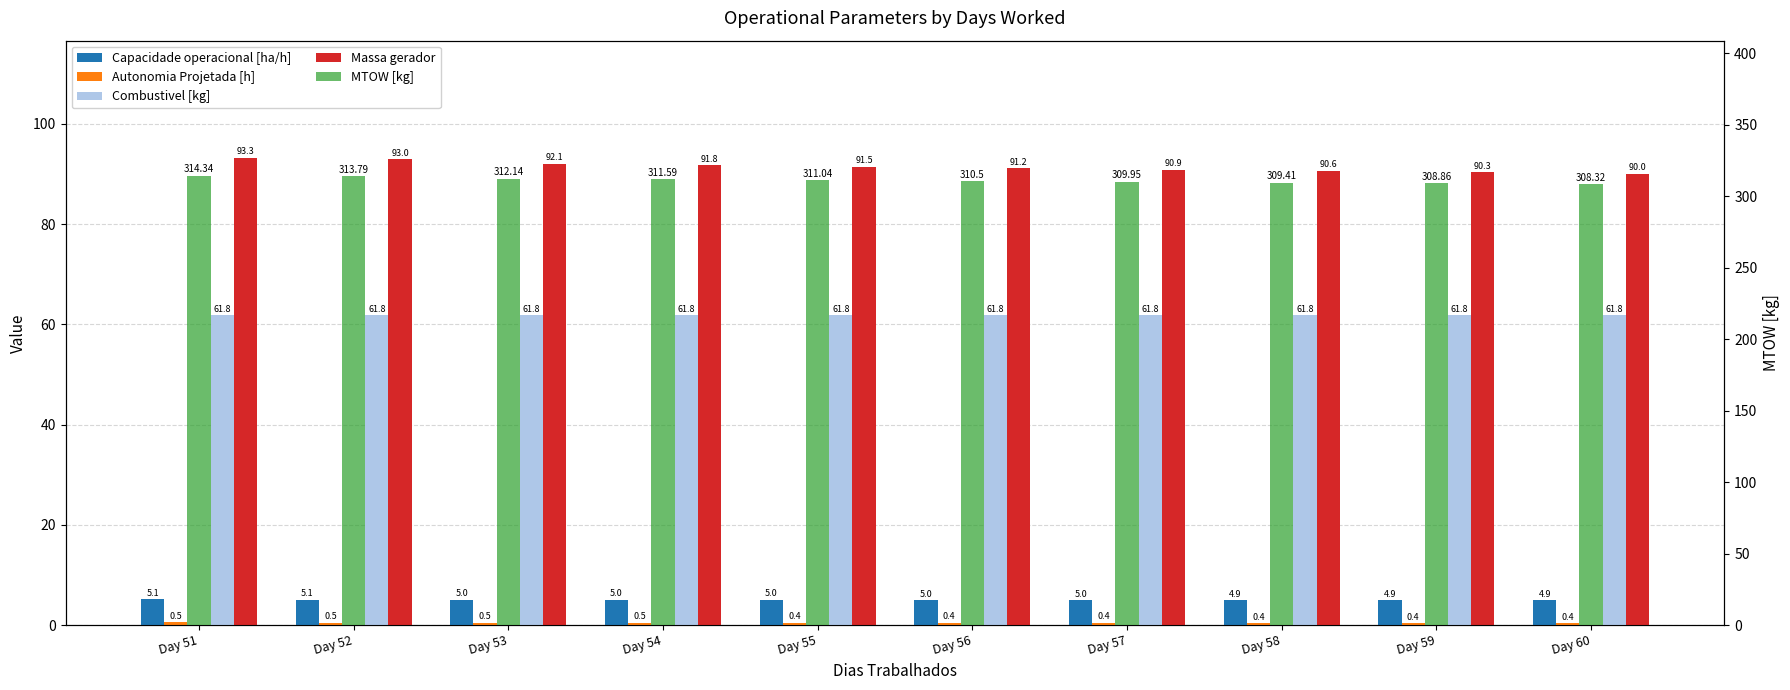

At which category does the chart reach its peak across all series?

Day 51